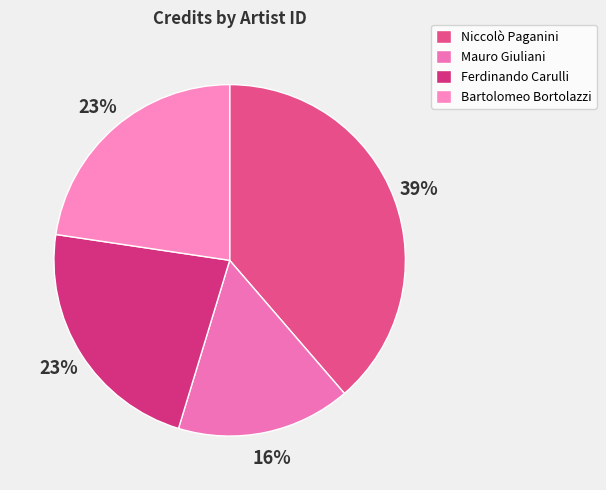

Count the number of slices in the pie.

4